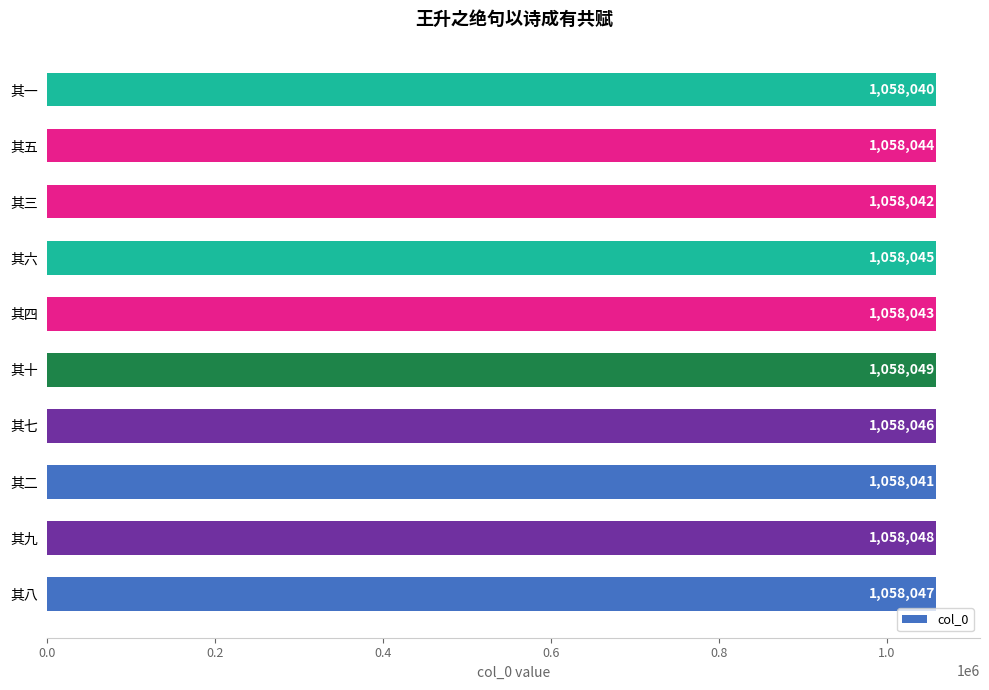

What is the difference between the maximum and minimum values?

9